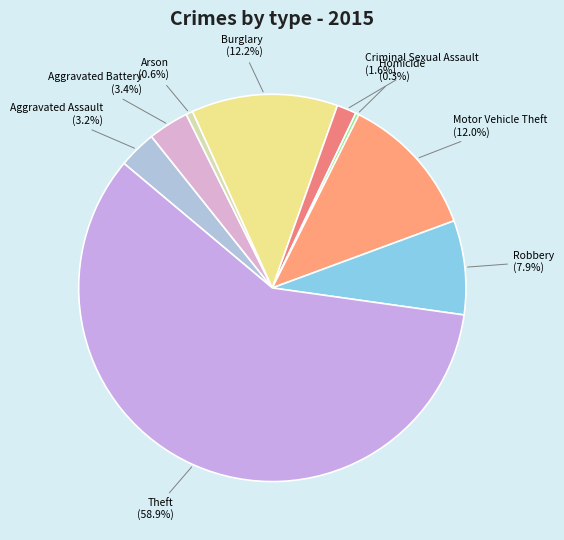

Approximately how many times larger is the value at Criminal Sexual Assault compared to Aggravated Battery?

0.5